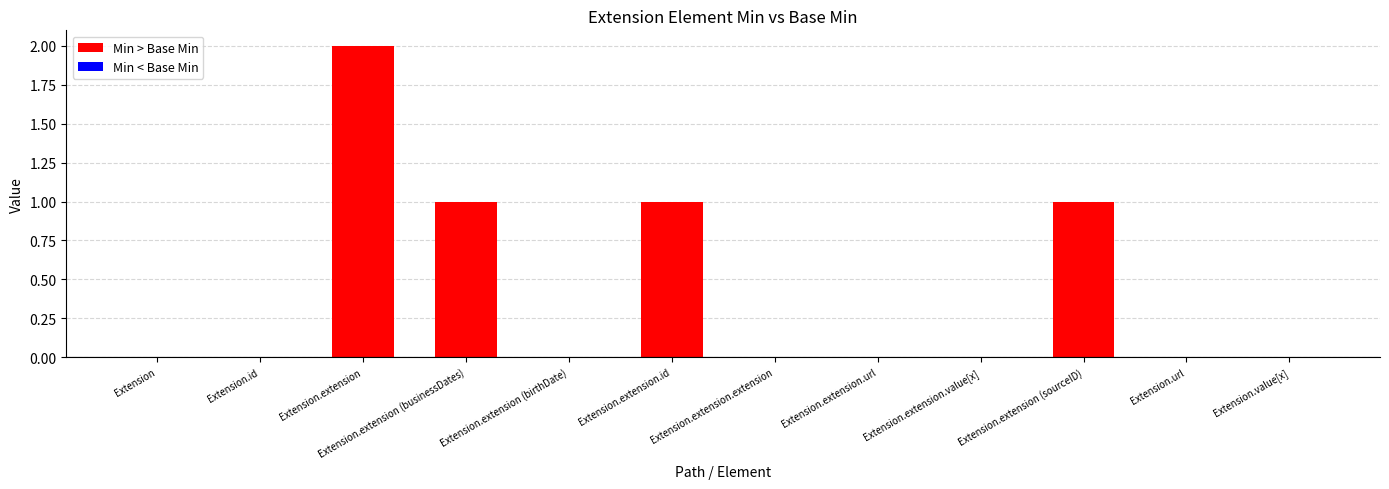

Which has a higher value, Extension.extension (birthDate) or Extension.extension.url?

Extension.extension (birthDate)